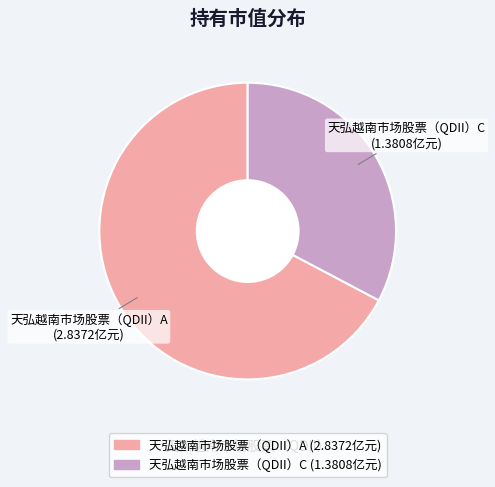

How many segments does this pie chart have?

2